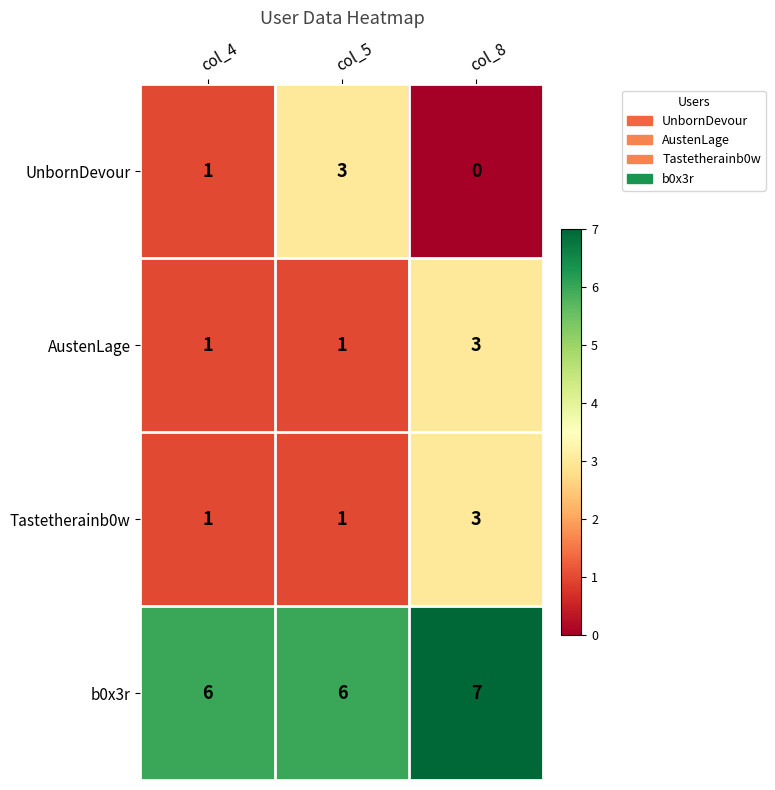

Reading left to right, transcribe all the data shown in this chart.

UnbornDevour: 1	3	0
AustenLage: 1	1	3
Tastetherainb0w: 1	1	3
b0x3r: 6	6	7